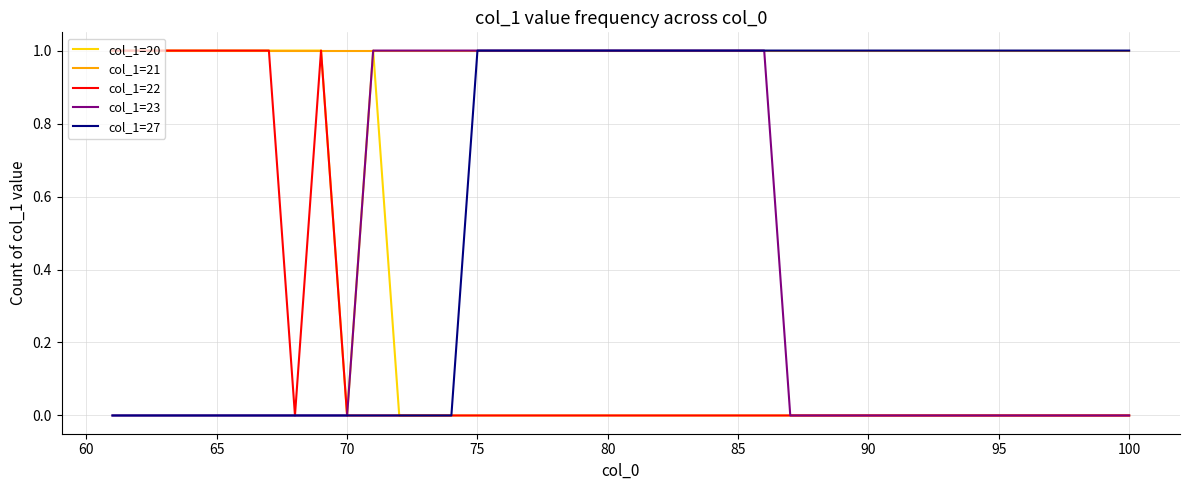

Which series has the largest total across all categories?

col_1=21